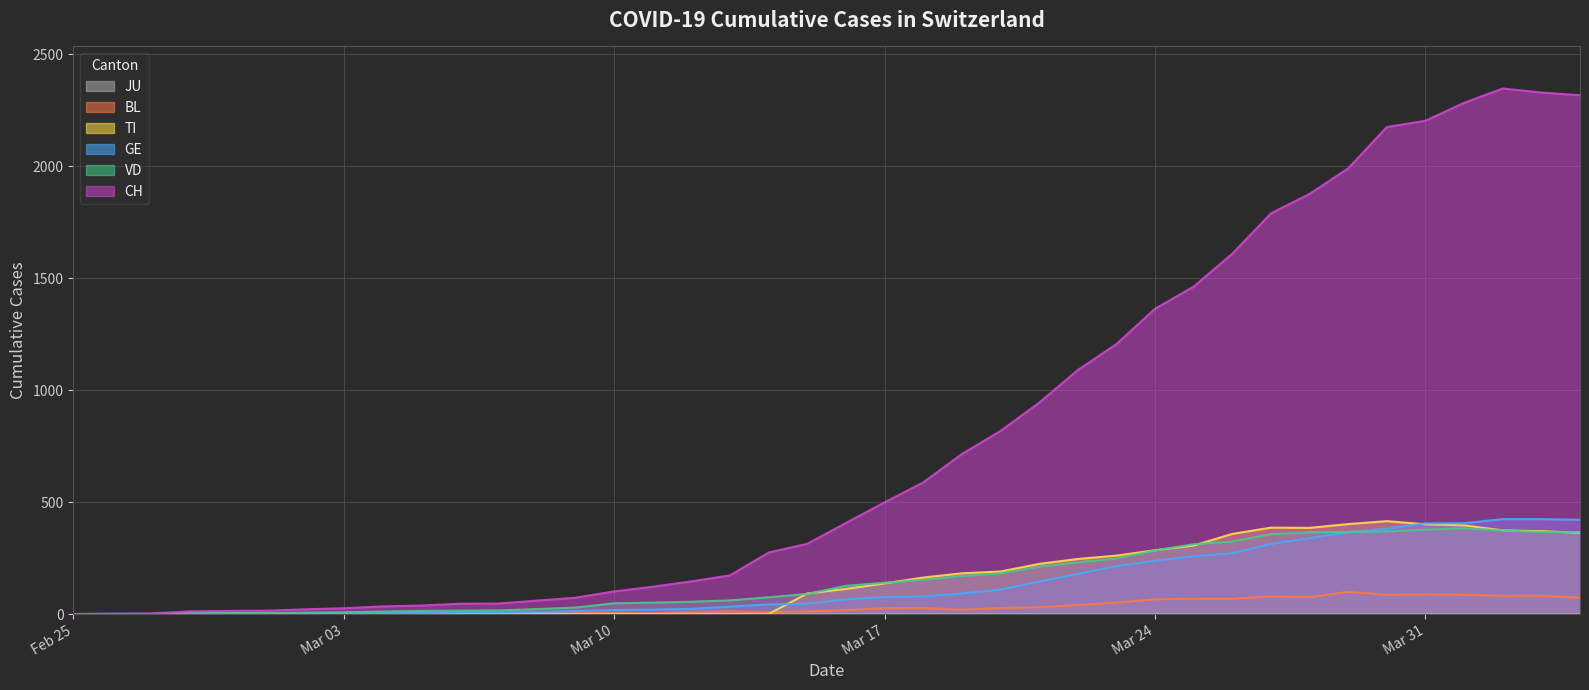

What is the maximum value for CH?

2348